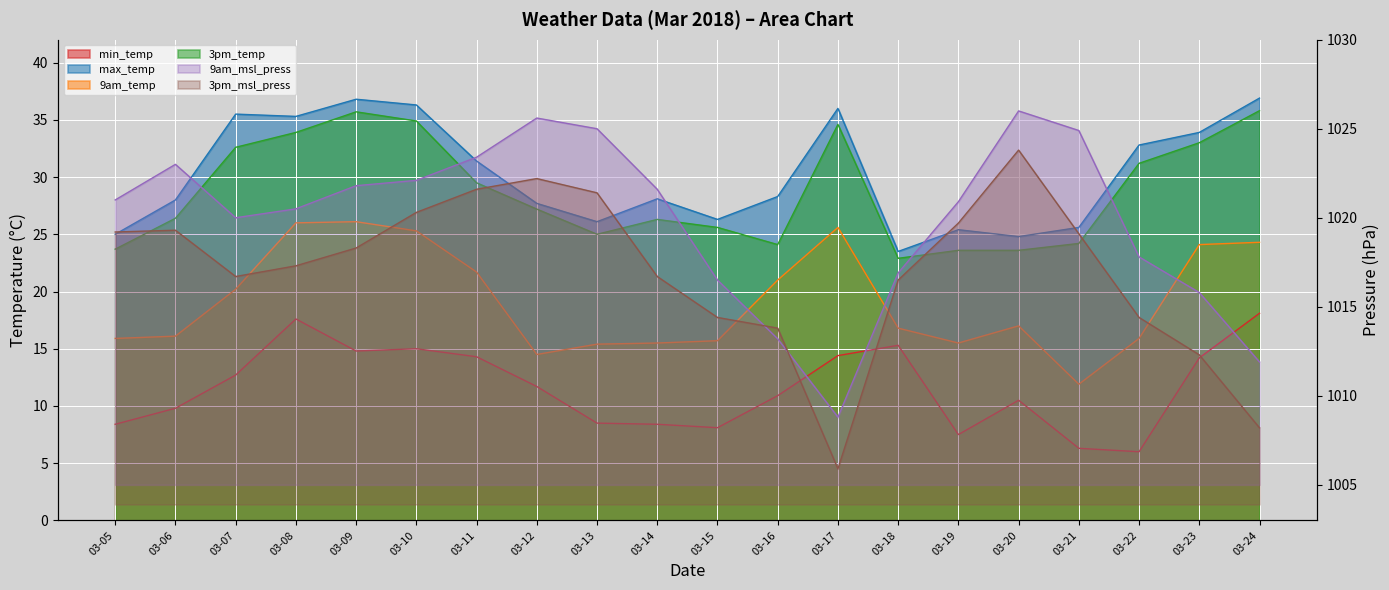

Is it true that min_temp equals 15.0 at 03-10?

True